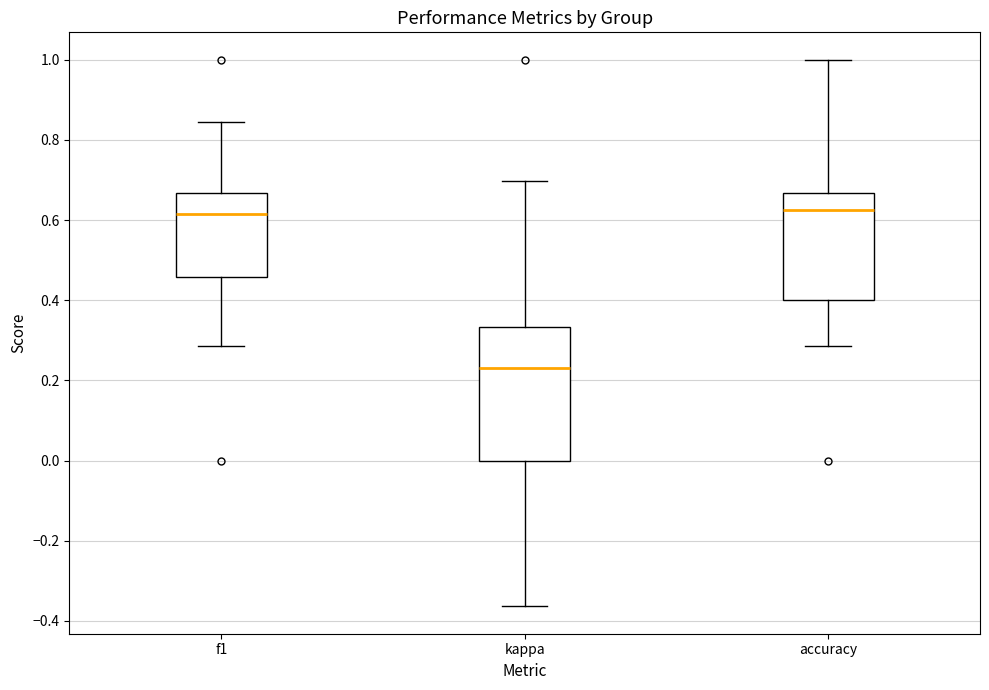

Reading left to right, transcribe this box plot: for each box, give where its median line is, the range the box spans, and where its two whiskers end, as read against the y-axis. The values are not printed on the chart, so give them approximately, as read against the axis.

f1: median 0.62, box 0.46 to 0.66, whiskers 0.28 to 0.84
kappa: median 0.24, box 0.00 to 0.34, whiskers -0.36 to 0.70
accuracy: median 0.62, box 0.40 to 0.66, whiskers 0.28 to 1.00